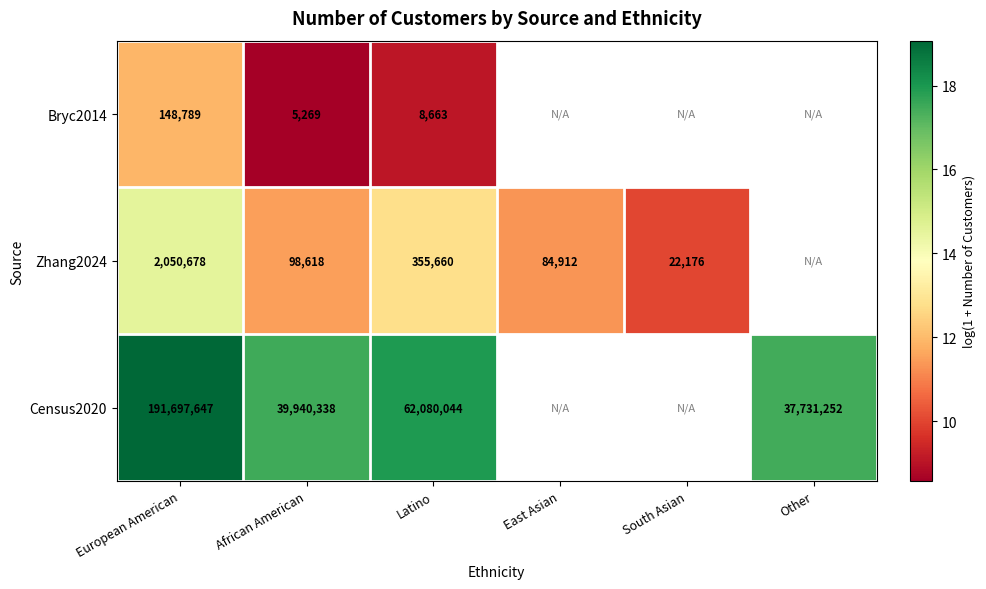

Which has a higher value, South Asian or Latino?

Latino